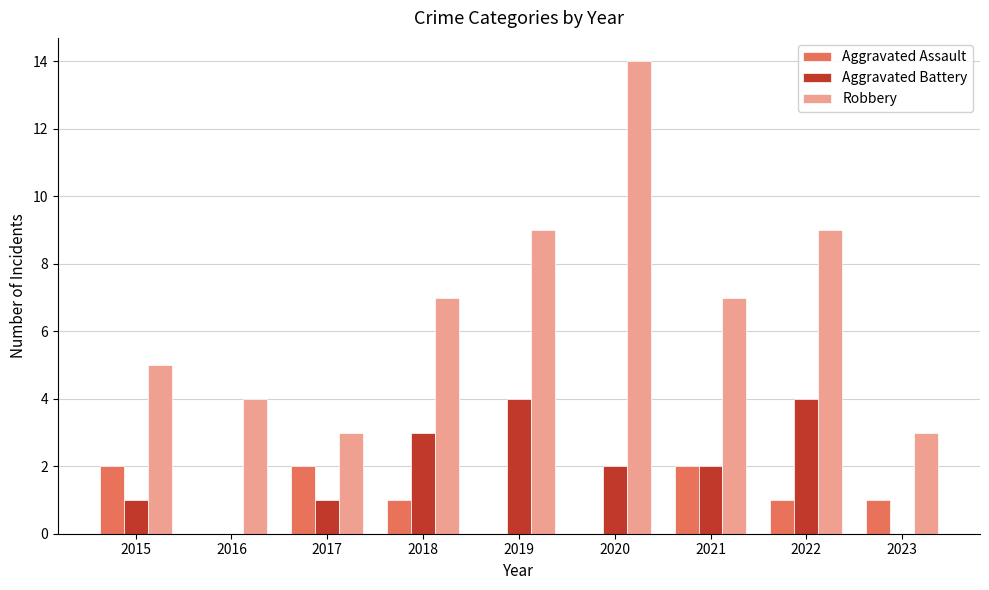

Which series has the largest range (max minus min)?

Robbery